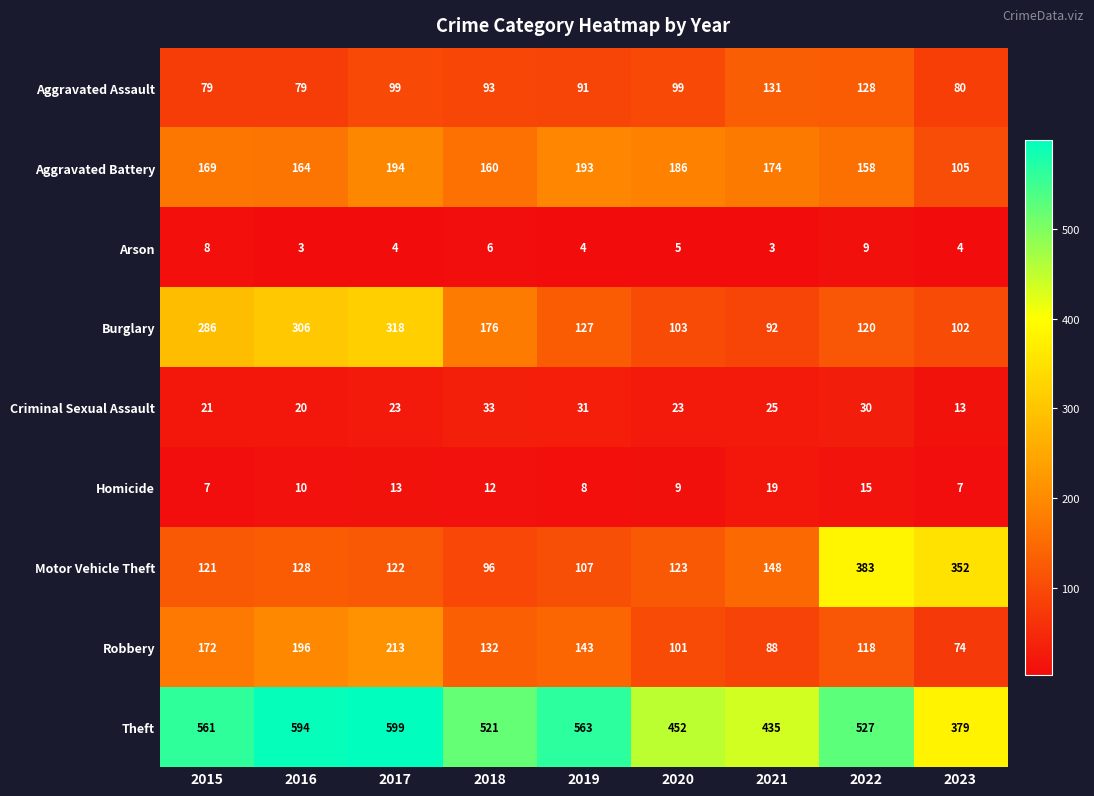

What is the minimum value shown in the chart?

3